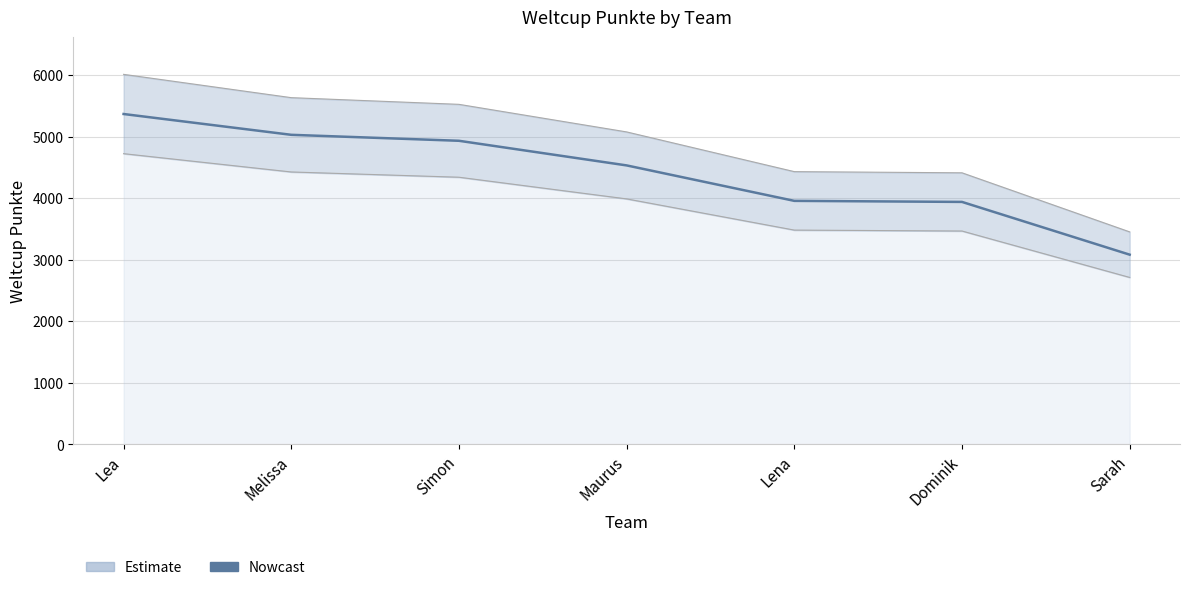

What is the sum of the values at Maurus and Simon?

9466